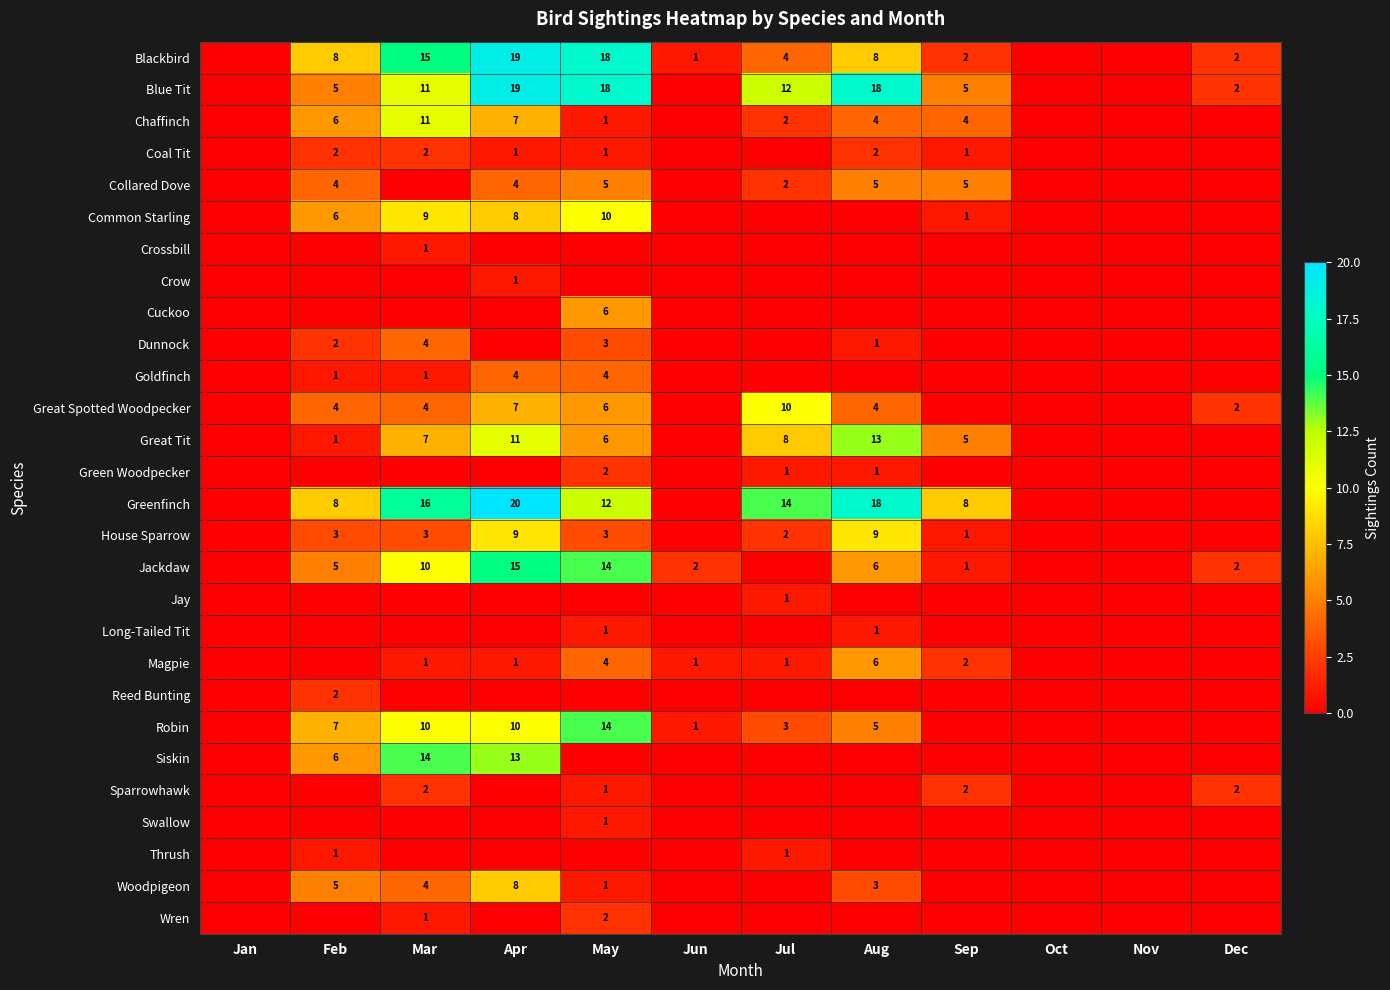

True or false: Green Woodpecker has a value of 2 at Aug.

False